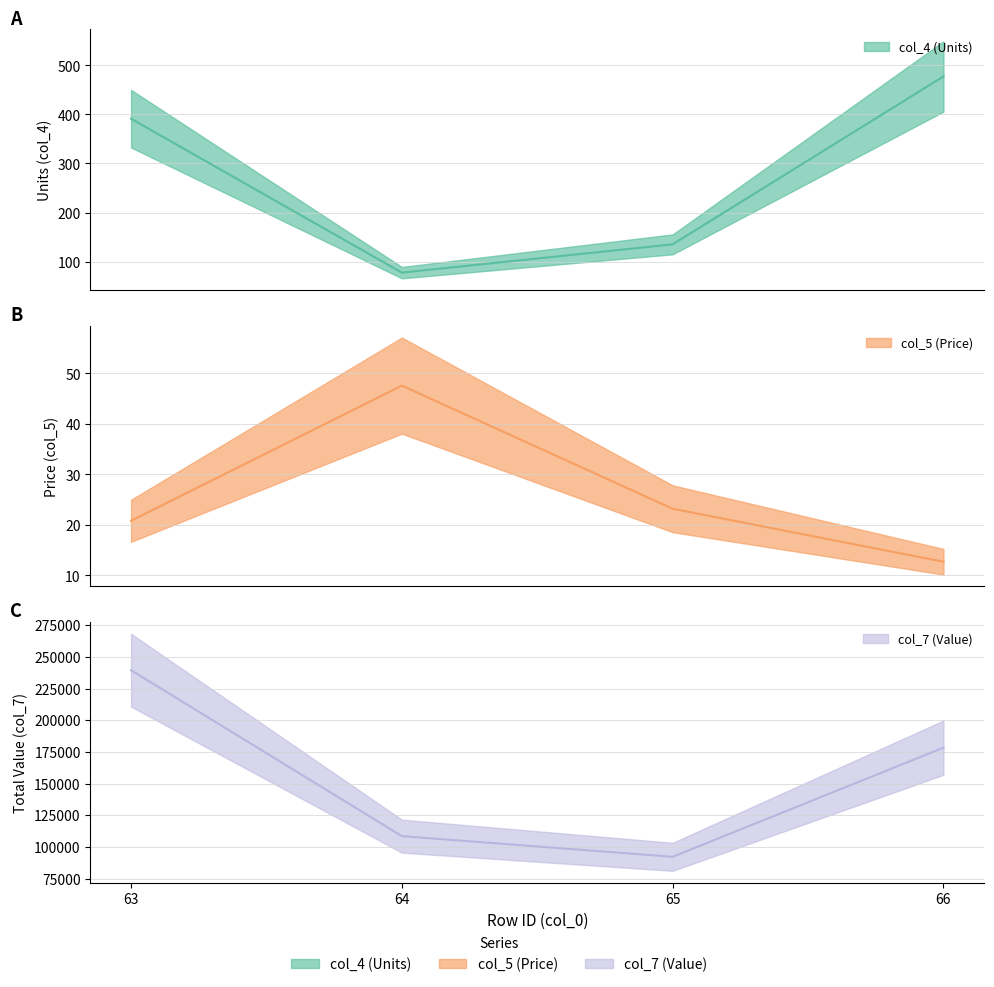

What is the difference between the maximum and minimum values in the col_7 (Value) series?

147281.4